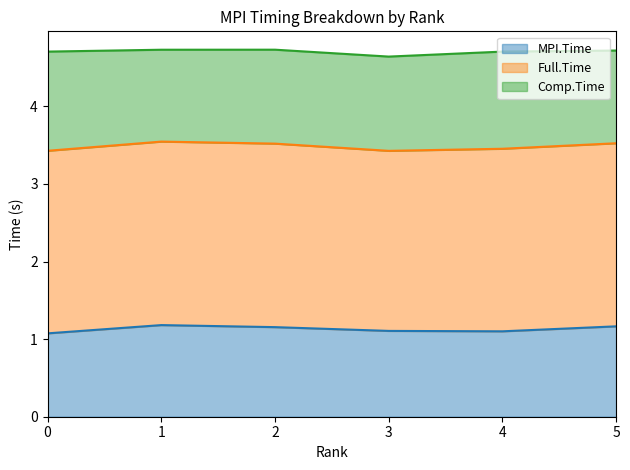

True or false: MPI.Time and Full.Time cross at least once.

False